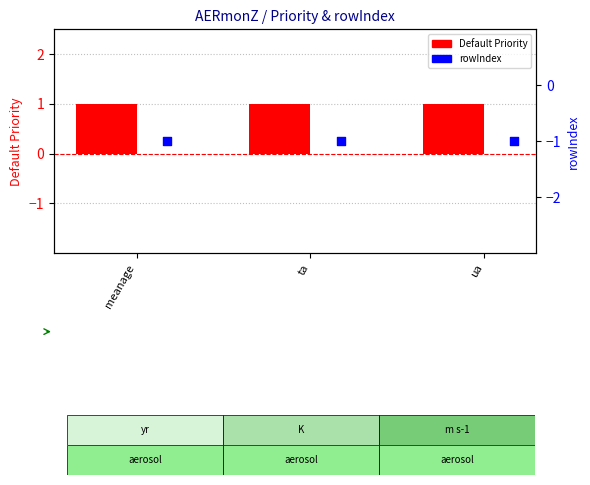

Which series reaches the minimum Y coordinate?

rowIndex